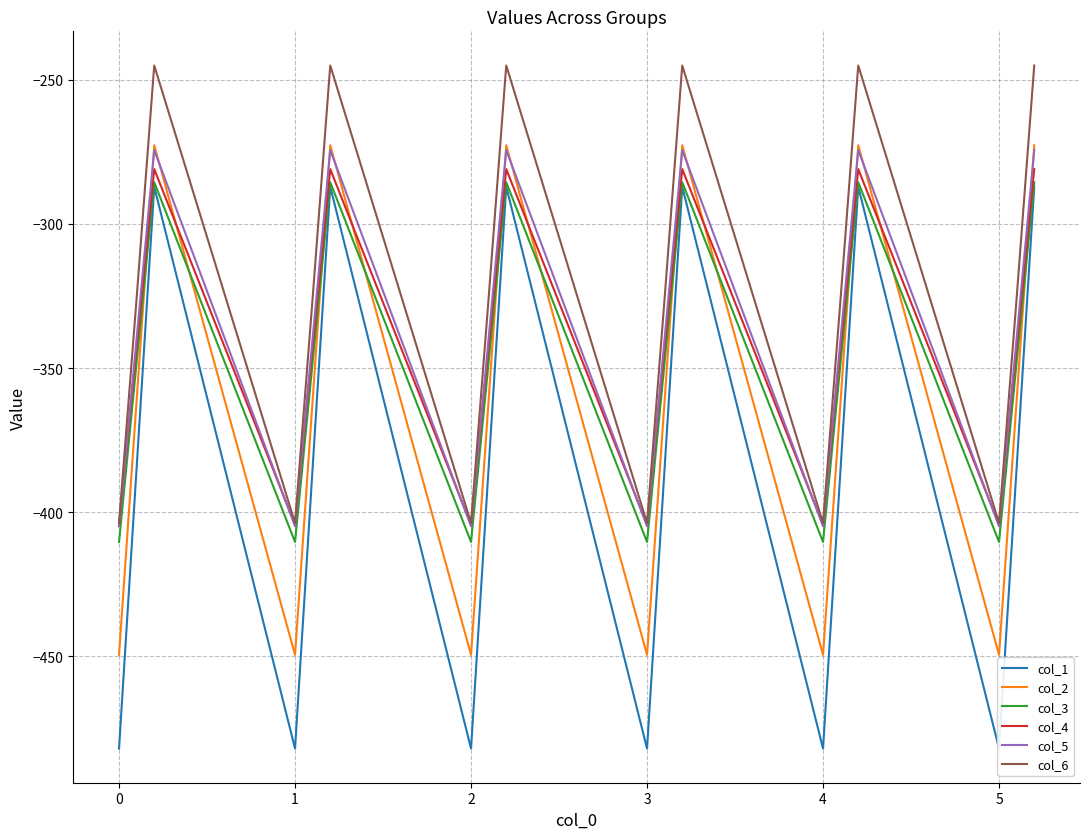

Reading right to left, transcribe all the data shown in this chart.

col_1: -287.1	-384.6	-482.0	-287.1	-384.6	-482.0	-287.1	-384.6	-482.0	-287.1	-384.6	-482.0	-287.1	-384.6	-482.0	-287.1	-384.6	-482.0
col_2: -272.7	-361.1	-449.5	-272.7	-361.1	-449.5	-272.7	-361.1	-449.5	-272.7	-361.1	-449.5	-272.7	-361.1	-449.5	-272.7	-361.1	-449.5
col_3: -285.5	-347.9	-410.3	-285.5	-347.9	-410.3	-285.5	-347.9	-410.3	-285.5	-347.9	-410.3	-285.5	-347.9	-410.3	-285.5	-347.9	-410.3
col_4: -281.0	-342.7	-404.4	-281.0	-342.7	-404.4	-281.0	-342.7	-404.4	-281.0	-342.7	-404.4	-281.0	-342.7	-404.4	-281.0	-342.7	-404.4
col_5: -274.4	-339.6	-404.9	-274.4	-339.6	-404.9	-274.4	-339.6	-404.9	-274.4	-339.6	-404.9	-274.4	-339.6	-404.9	-274.4	-339.6	-404.9
col_6: -245.0	-325.7	-403.8	-245.0	-325.7	-403.8	-245.0	-325.7	-403.8	-245.0	-325.7	-403.8	-245.0	-325.7	-403.8	-245.0	-325.7	-403.8